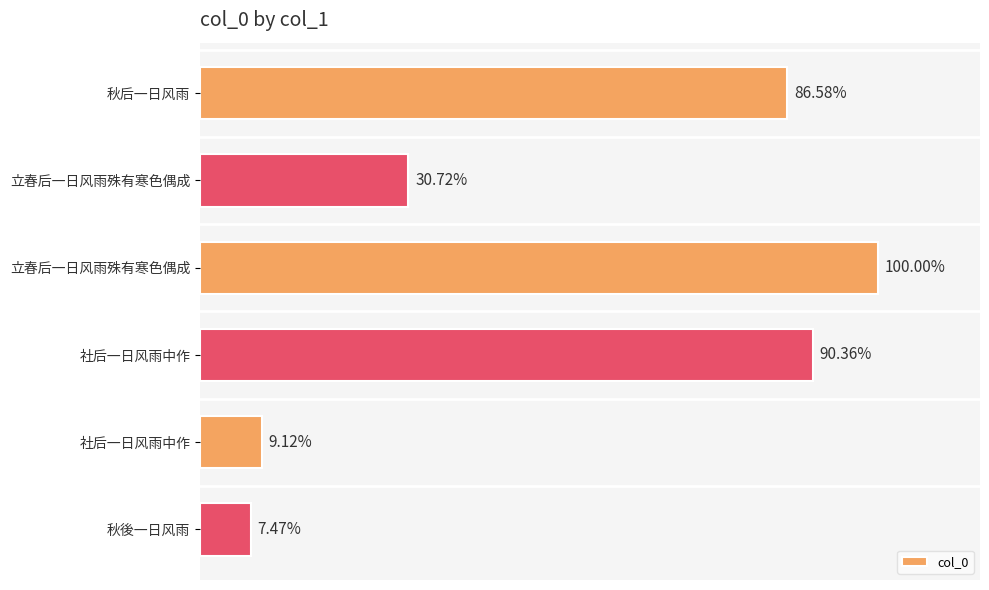

Are the bars horizontal?

Yes